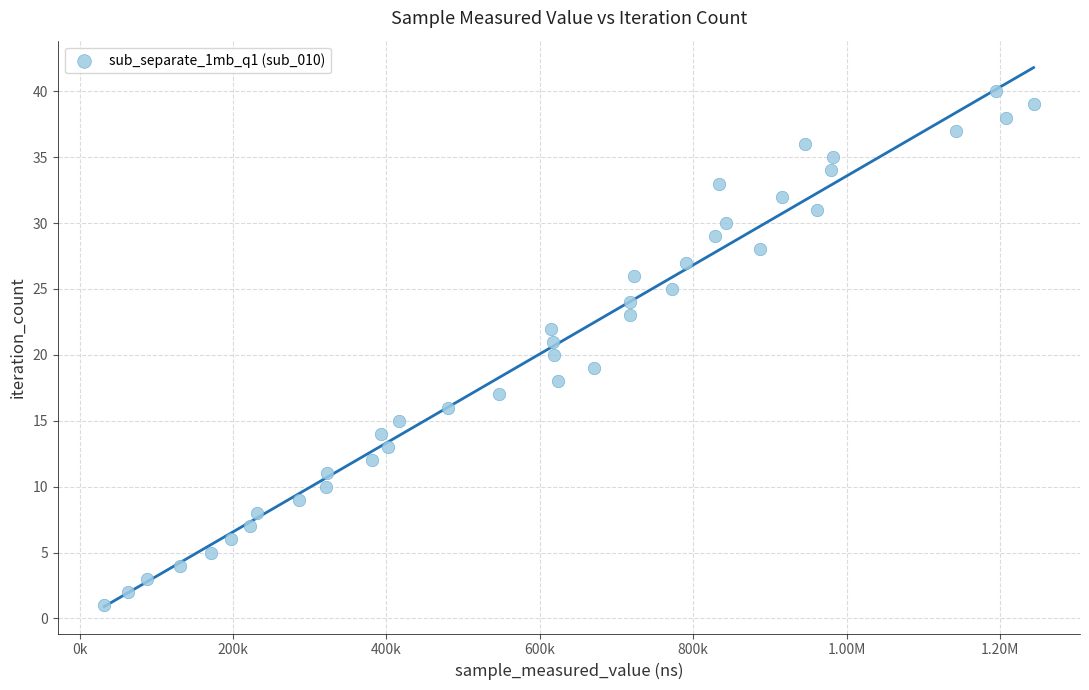

What is the range of Y values (max minus min)?

39